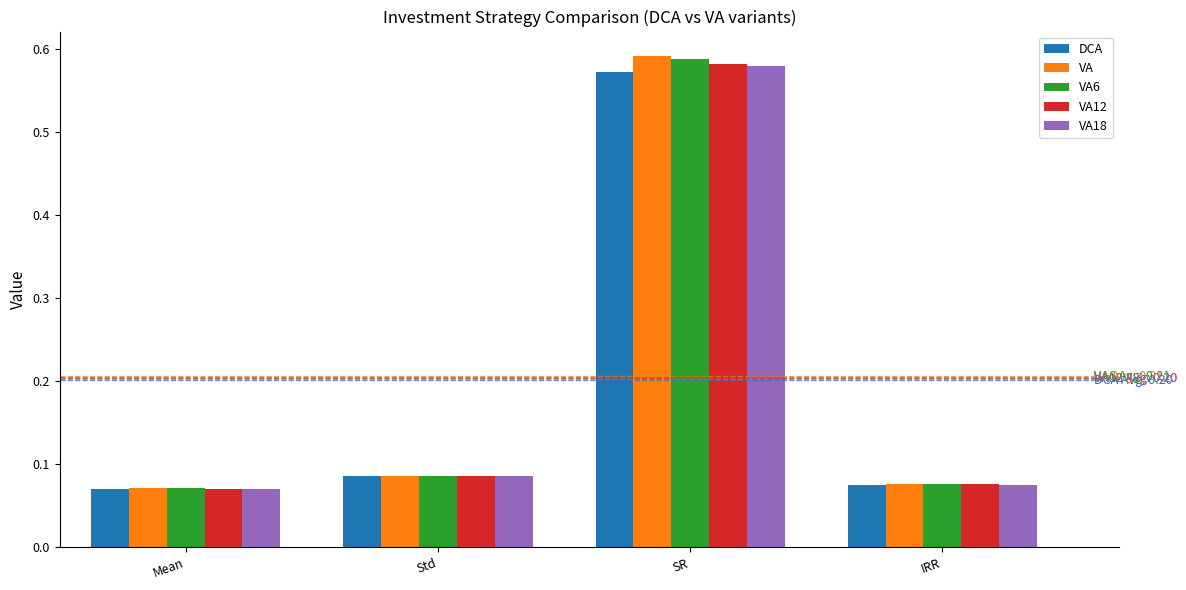

What are all the series names shown in the legend?

DCA, VA, VA6, VA12, VA18